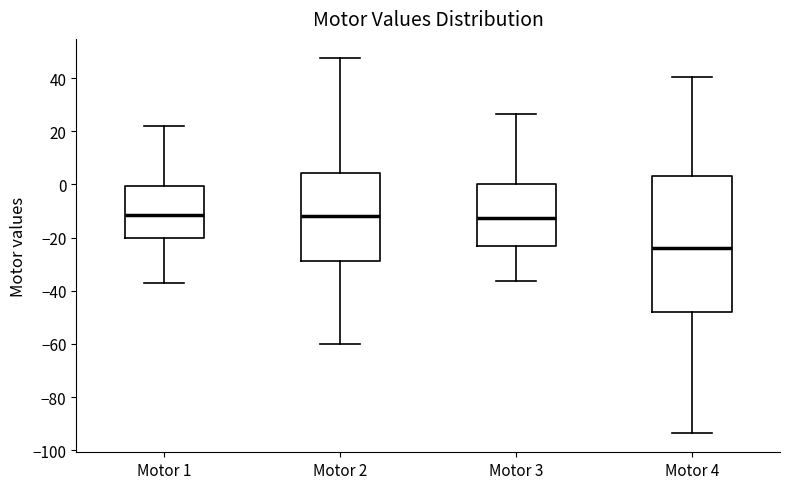

Where is the upper edge of the box for Motor 1 on the y-axis? The values are not printed on the chart, so give them approximately, as read against the axis.

0